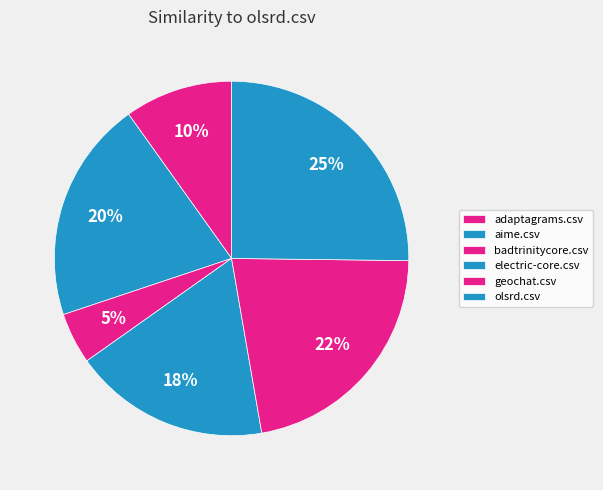

To the nearest percent, what percentage of the pie is badtrinitycore.csv?

5%